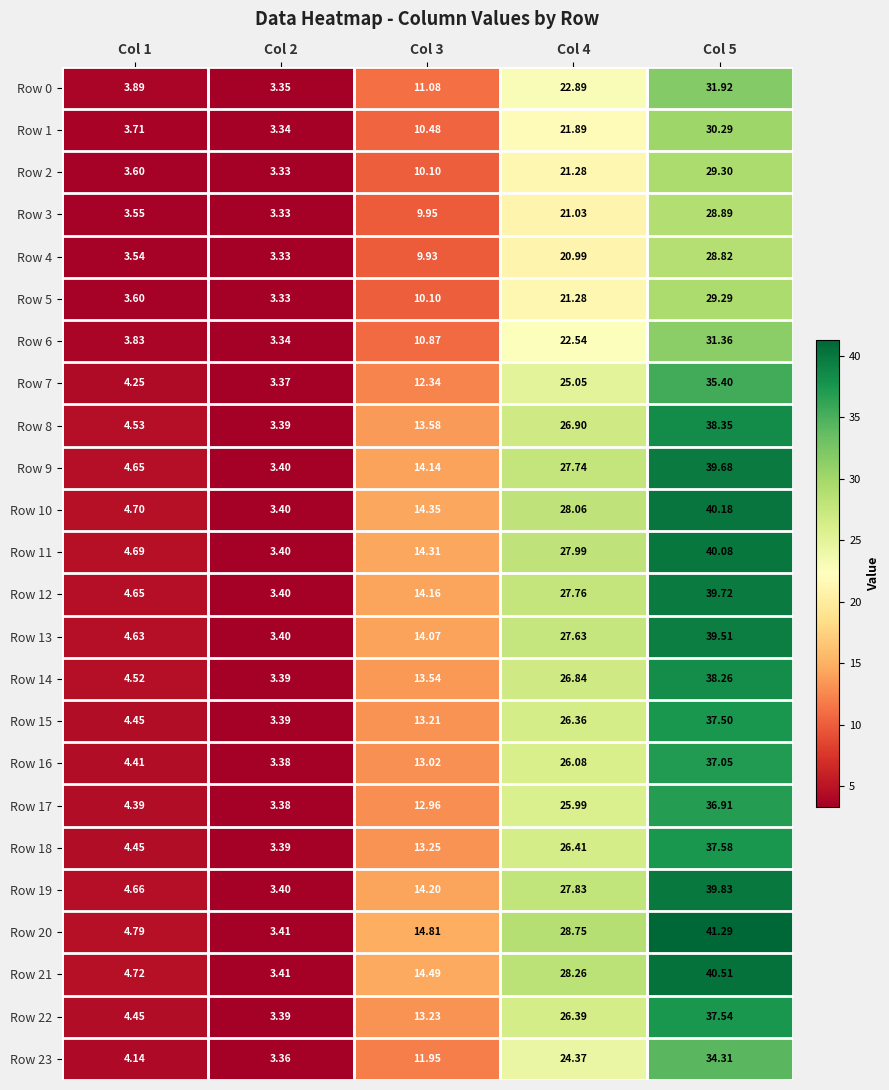

Is the value of Row 12 at Col 4 greater than the value of Row 10 at Col 1?

Yes